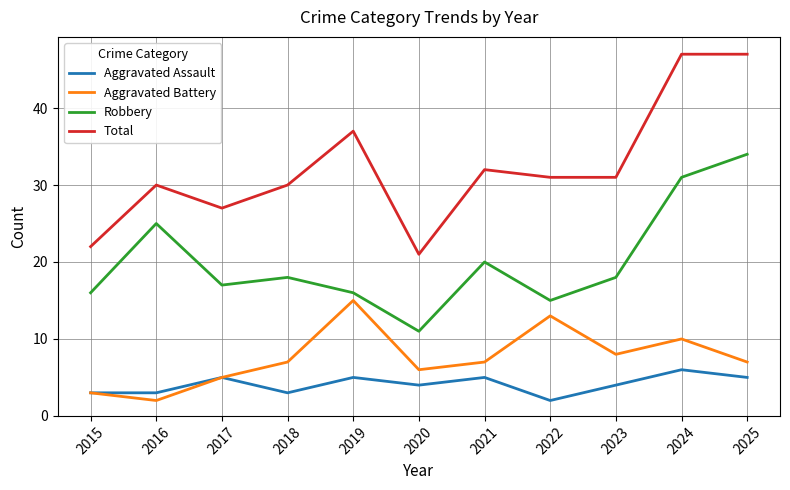

Rank the series at 2024 from highest to lowest value.

Total, Robbery, Aggravated Battery, Aggravated Assault